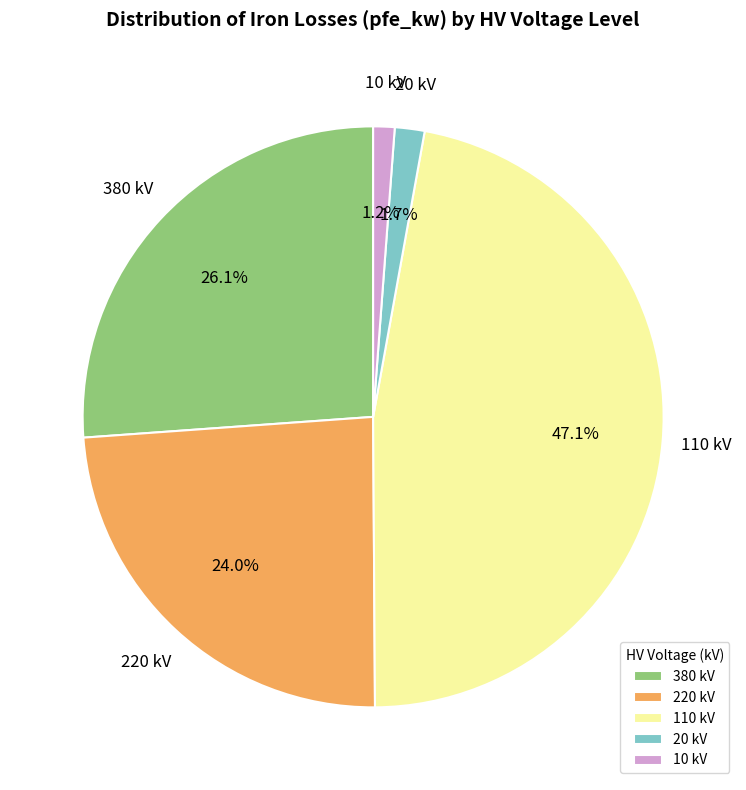

To the nearest percent, what portion does 10 kV represent?

1%